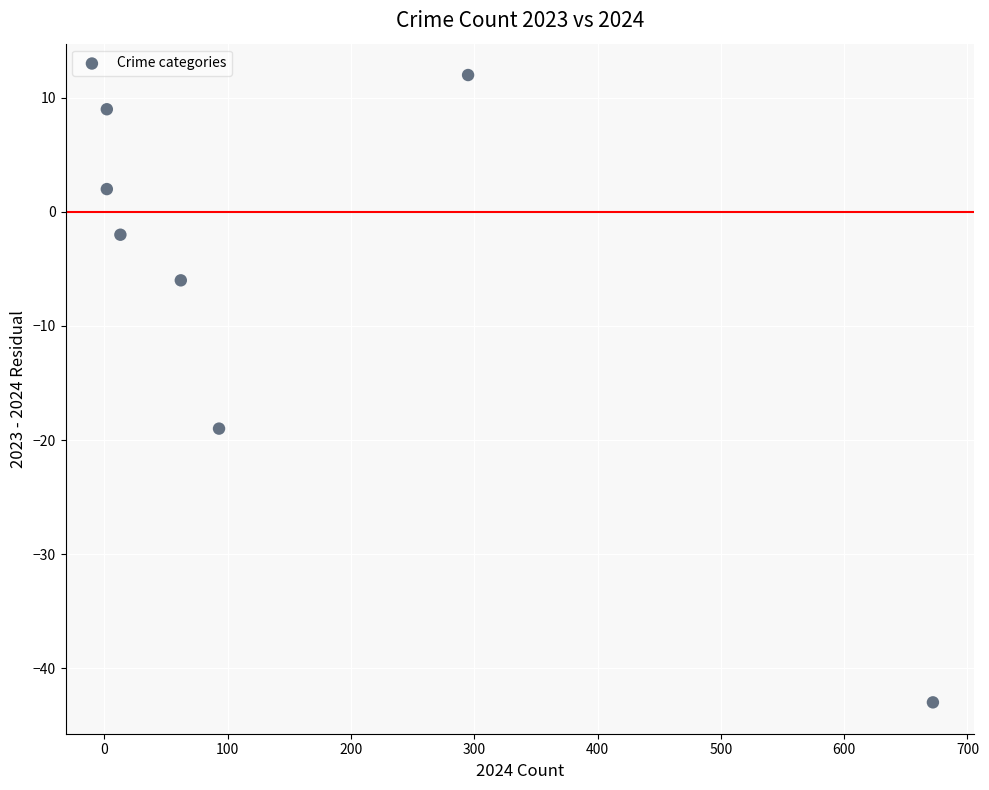

What Y value in the scatter plot is closest to -15?

-19